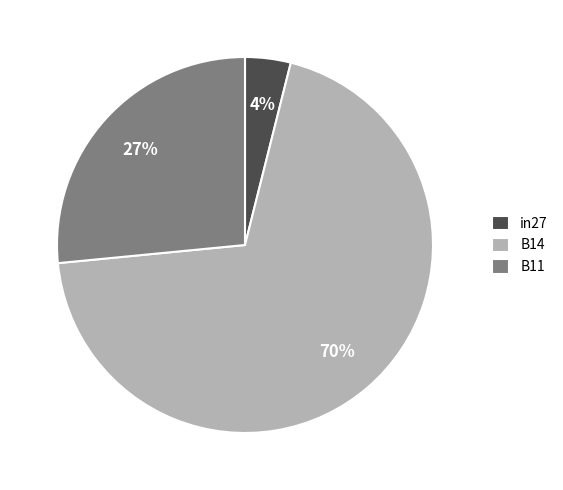

How many slices are in this pie chart?

3